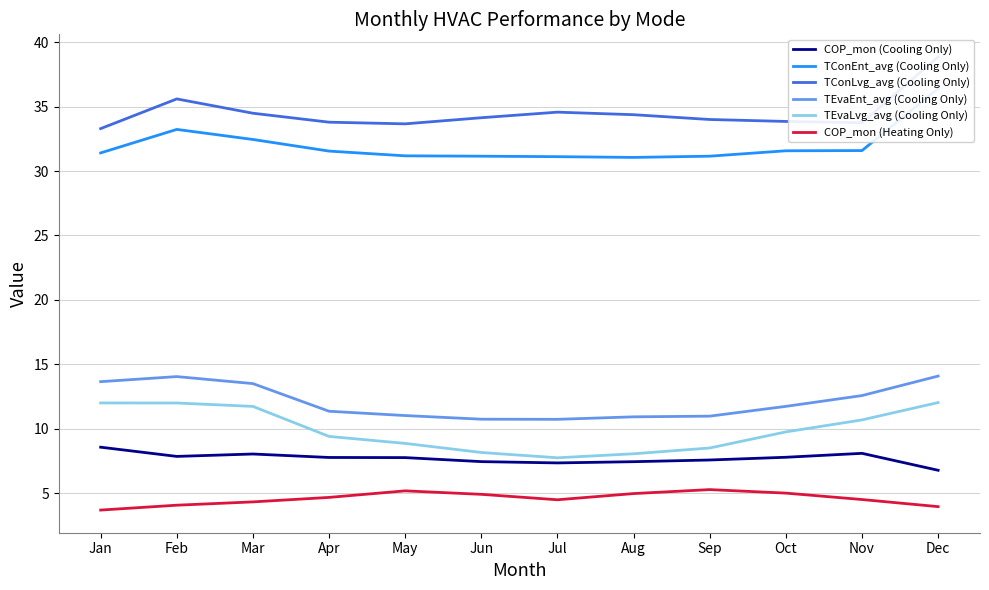

What is the sum of all TEvaLvg_avg (Cooling Only) values?

118.8